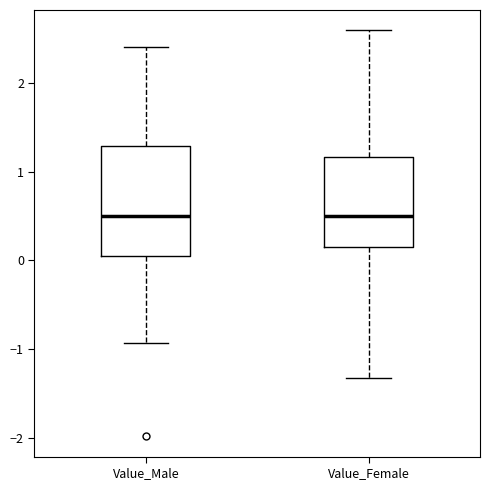

Where is the upper edge of the box for Value_Male on the y-axis? The values are not printed on the chart, so give them approximately, as read against the axis.

1.3